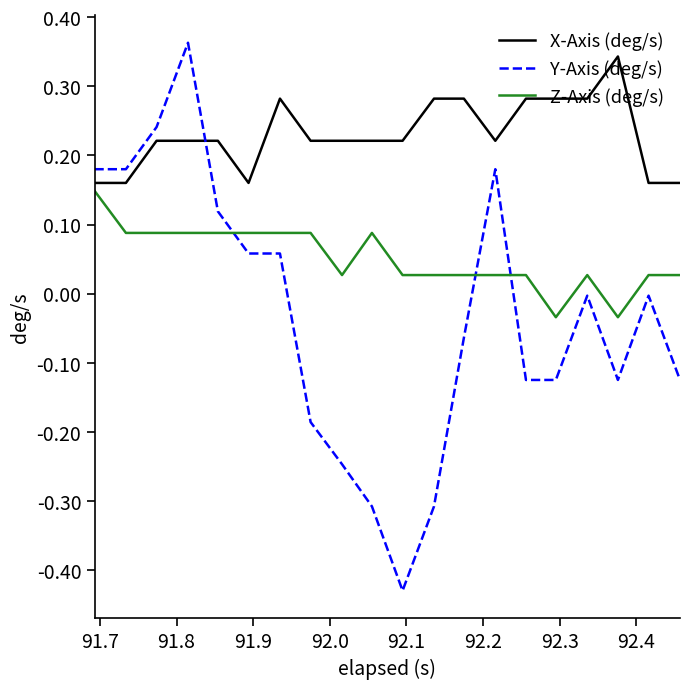

Which series ends up on top after the final intersection of Z-Axis (deg/s) and Y-Axis (deg/s)?

Z-Axis (deg/s)